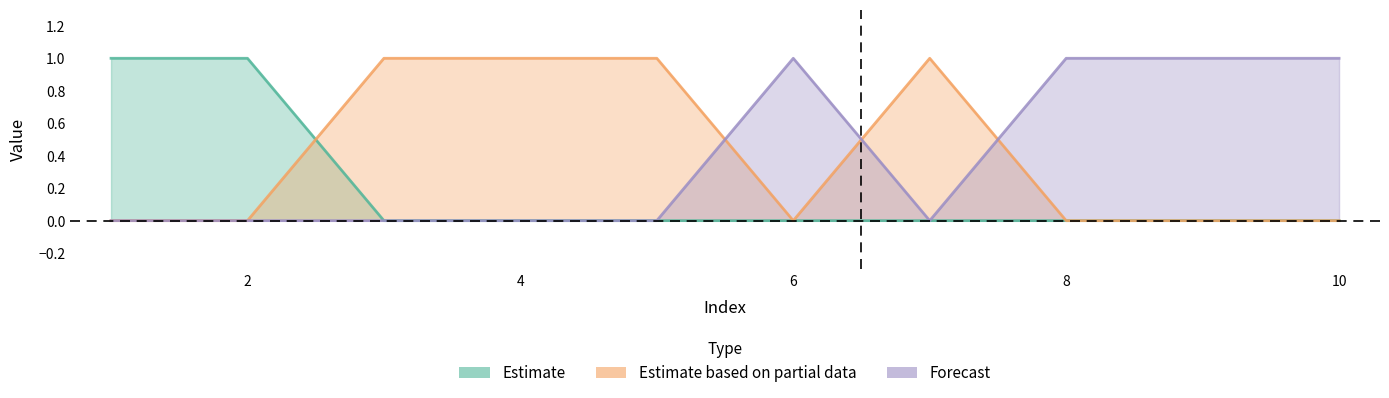

Where is the first local minimum for col_2?

6